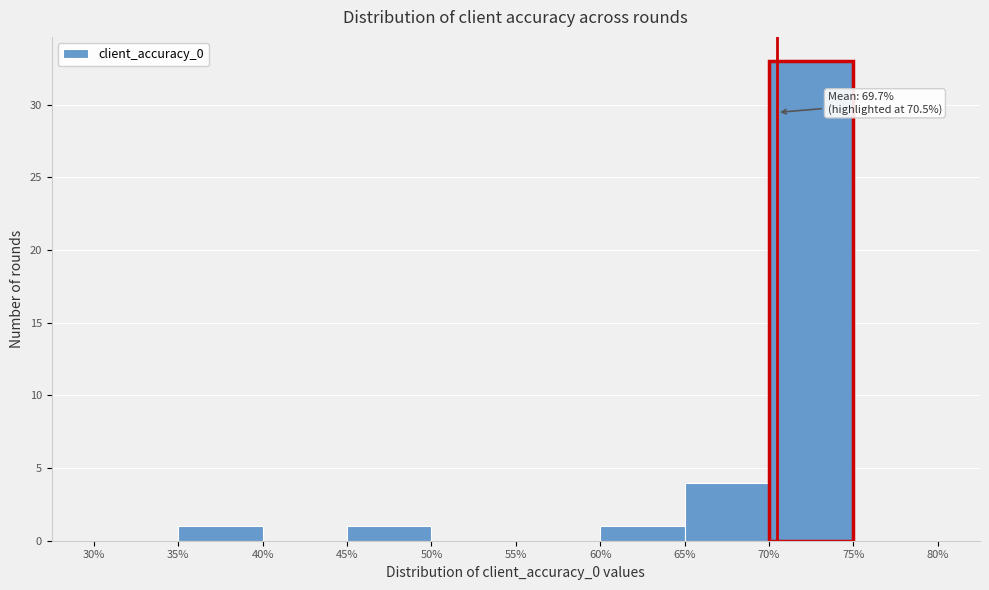

Over which range of the x-axis is the bar tallest?

70% to 75%